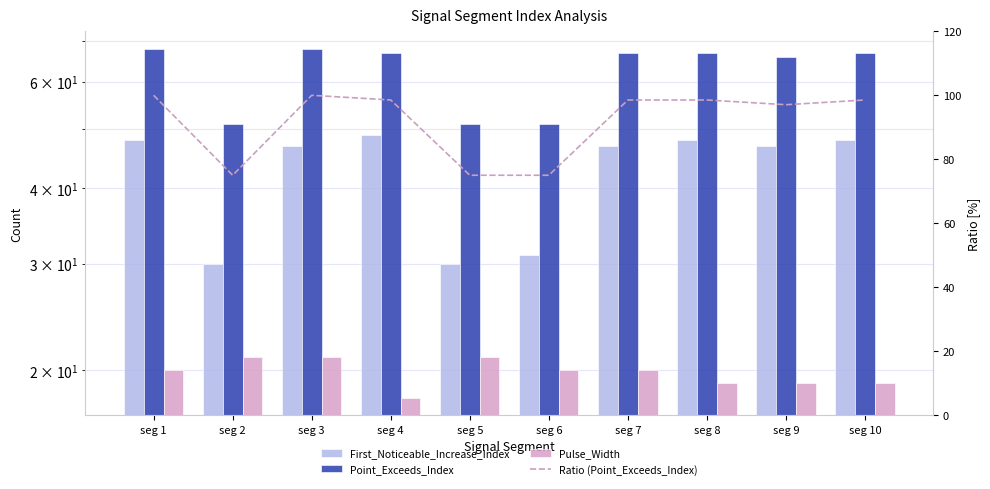

At which label does Ratio (Point_Exceeds_Index) first exceed 98?

seg 1